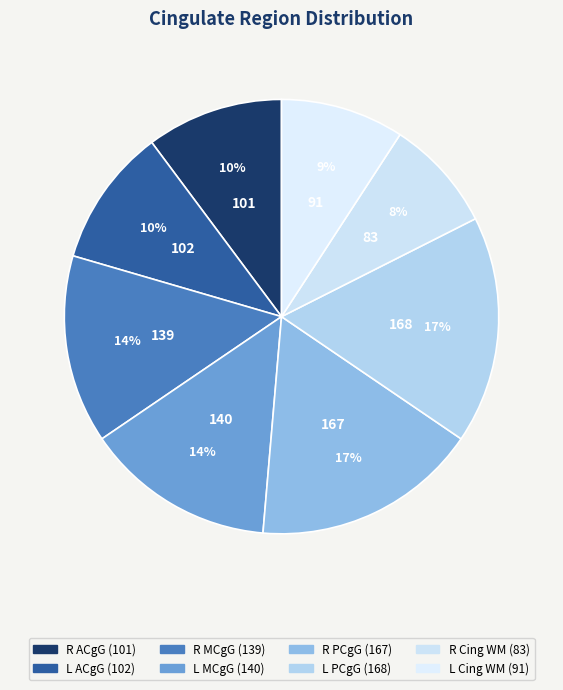

Which category has the biggest portion of the pie?

Left PCgG posterior cingulate gyrus